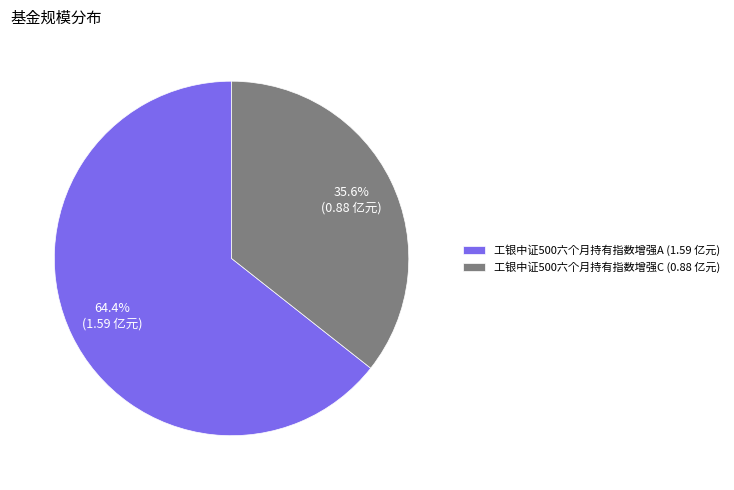

To the nearest percent, what is the difference between the largest and smallest slice percentages?

29%